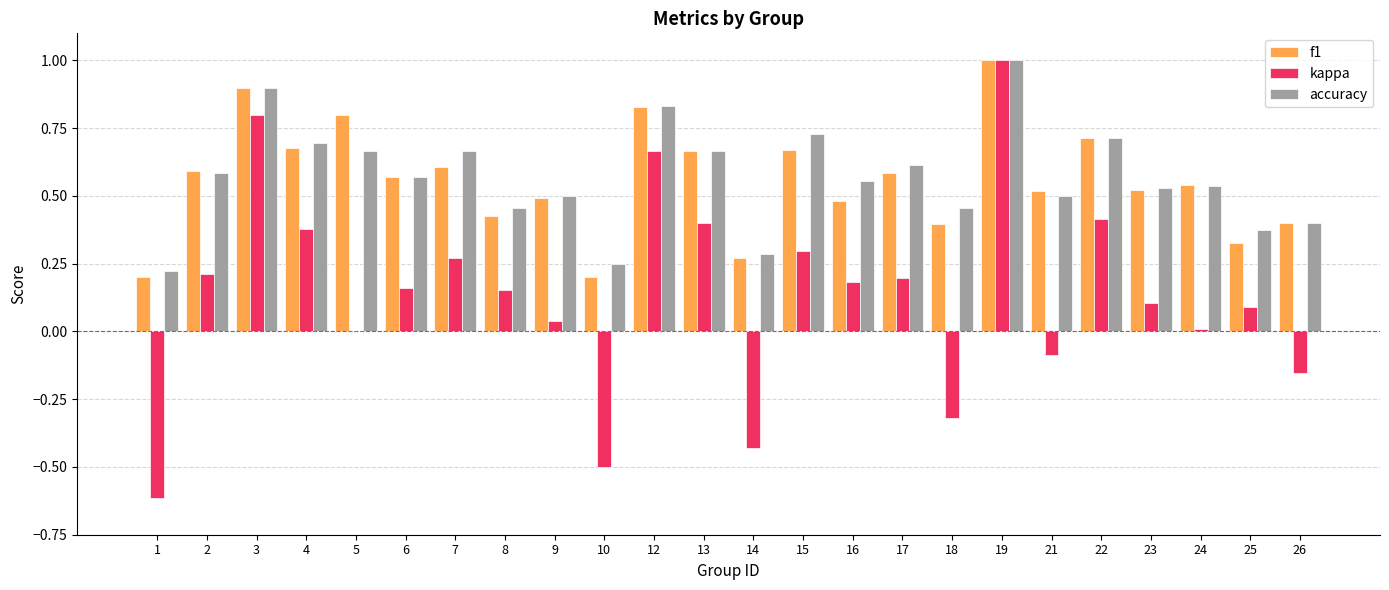

What is the sum of the f1 values at 3 and 1?

1.1